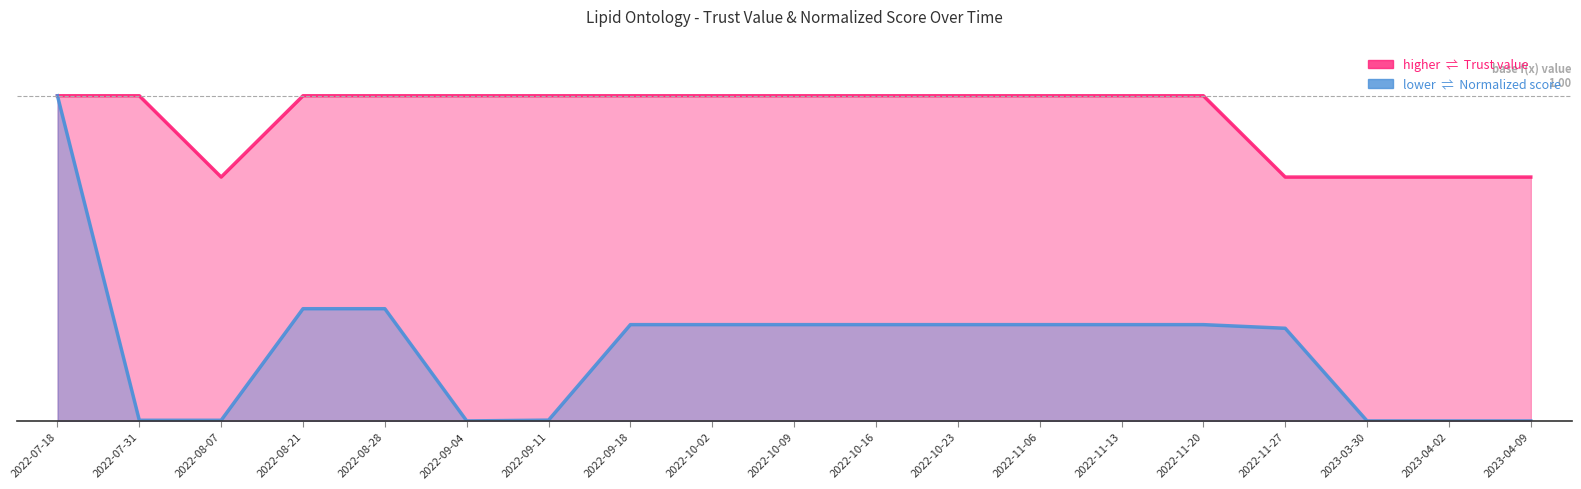

How many values in Normalized score are above zero?

15